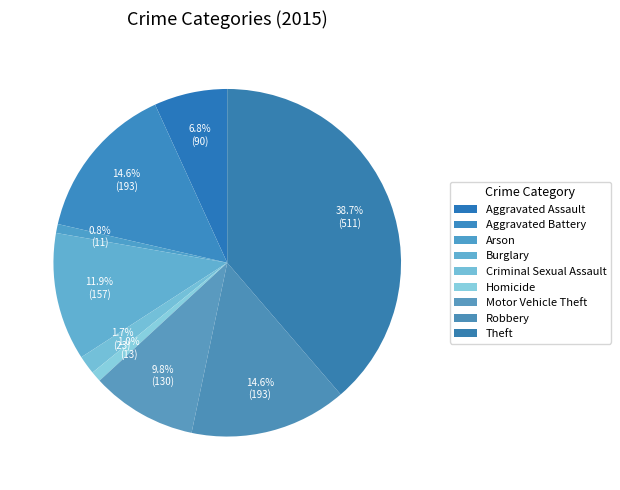

What percentage is NOT represented by Motor Vehicle Theft?

90.2%